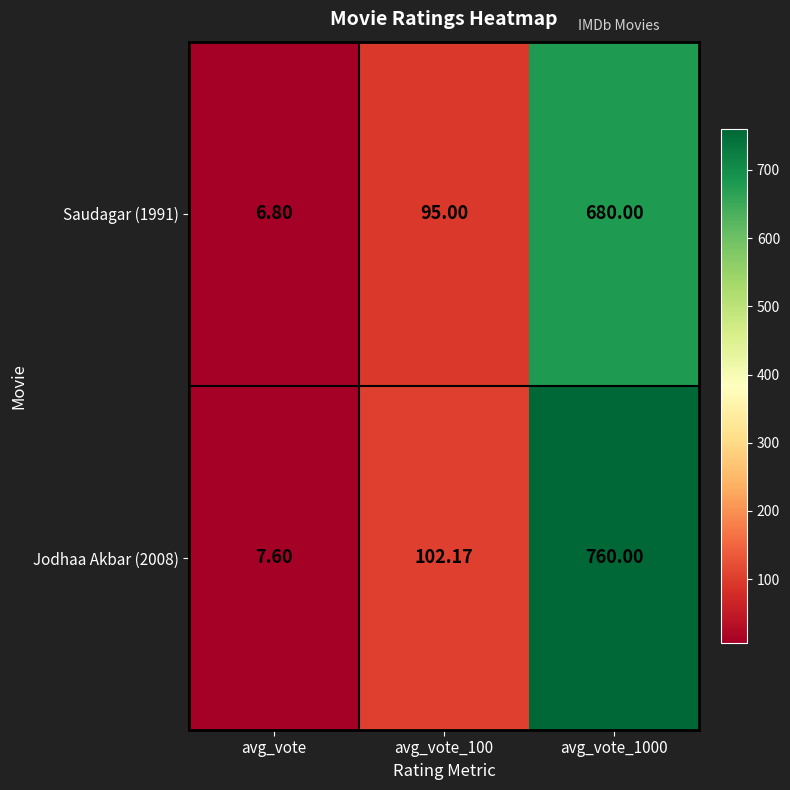

What is the difference between the highest and lowest values at avg_vote?

0.8